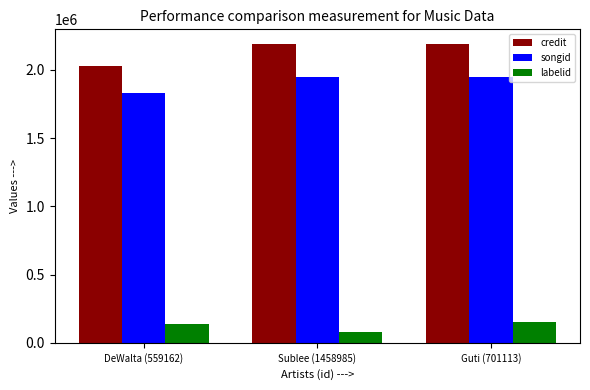

The value of songid at Sublee (1458985) is 2734239. True or false?

False